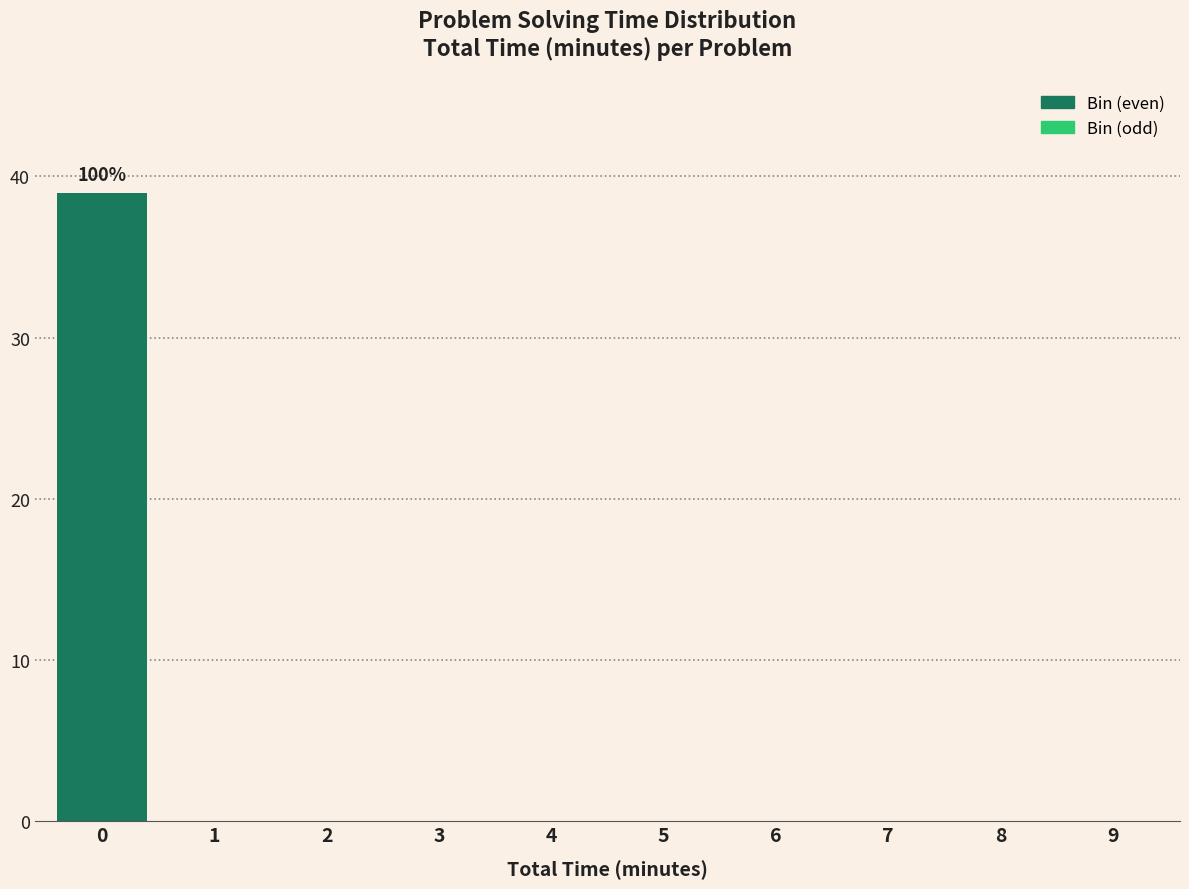

Reading right to left, list all the values displayed in this chart.

9=0	8=0	7=0	6=0	5=0	4=0	3=0	2=0	1=0	0=39